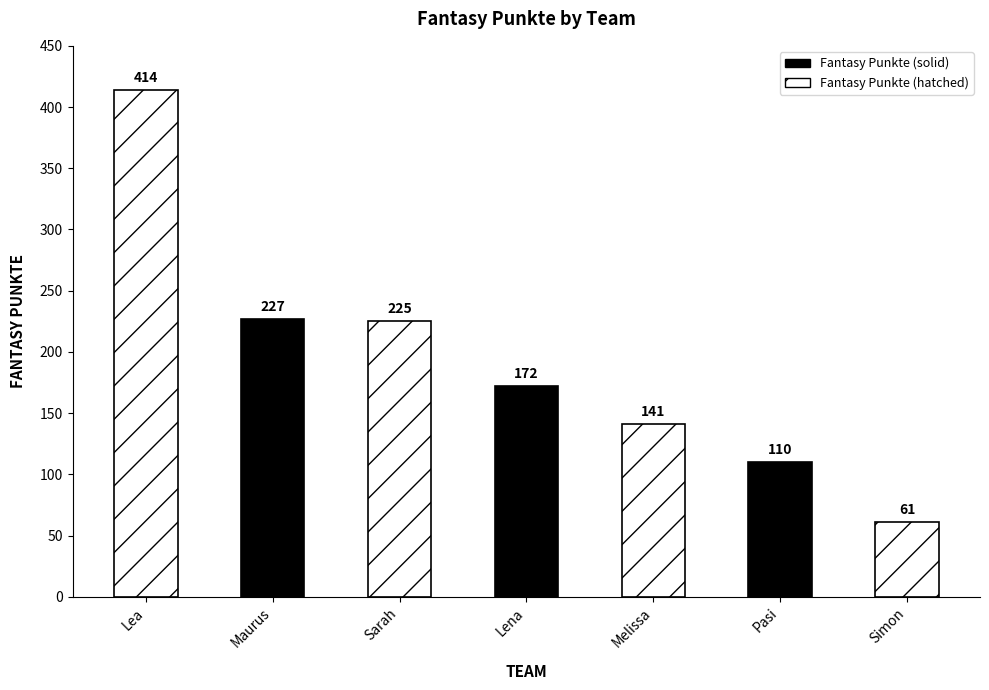

Between Pasi and Lena, which is larger?

Lena